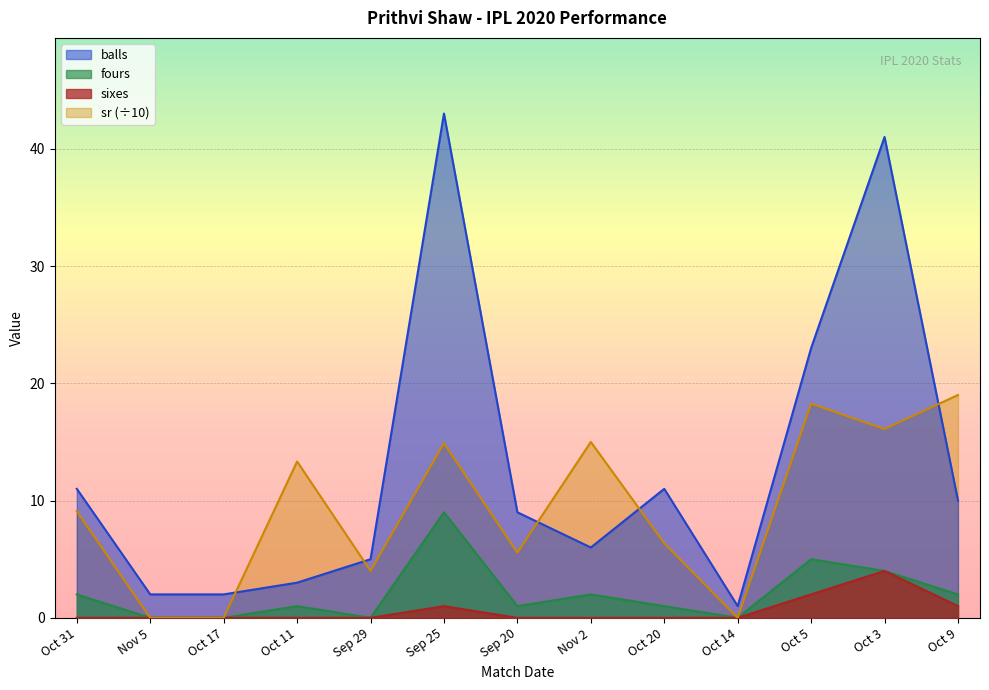

At which label does sr reach its peak?

Oct 9